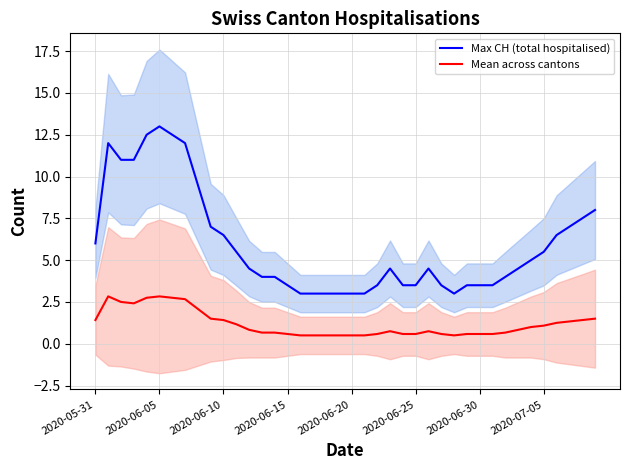

True or false: Mean across cantons and Max CH (total hospitalised) cross at least once.

False